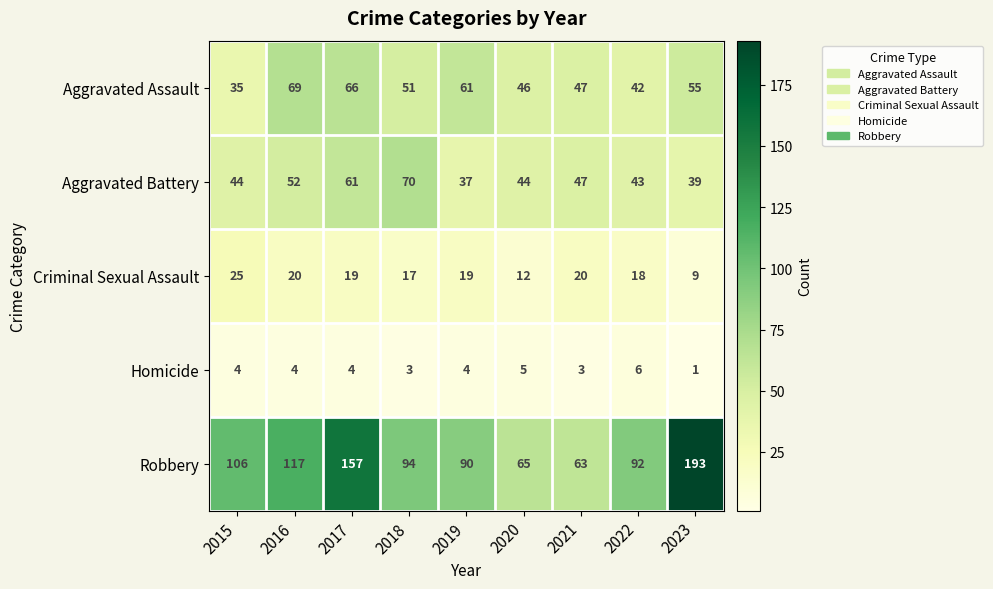

List the labels in order of Robbery value, smallest first.

2021, 2020, 2019, 2022, 2018, 2015, 2016, 2017, 2023